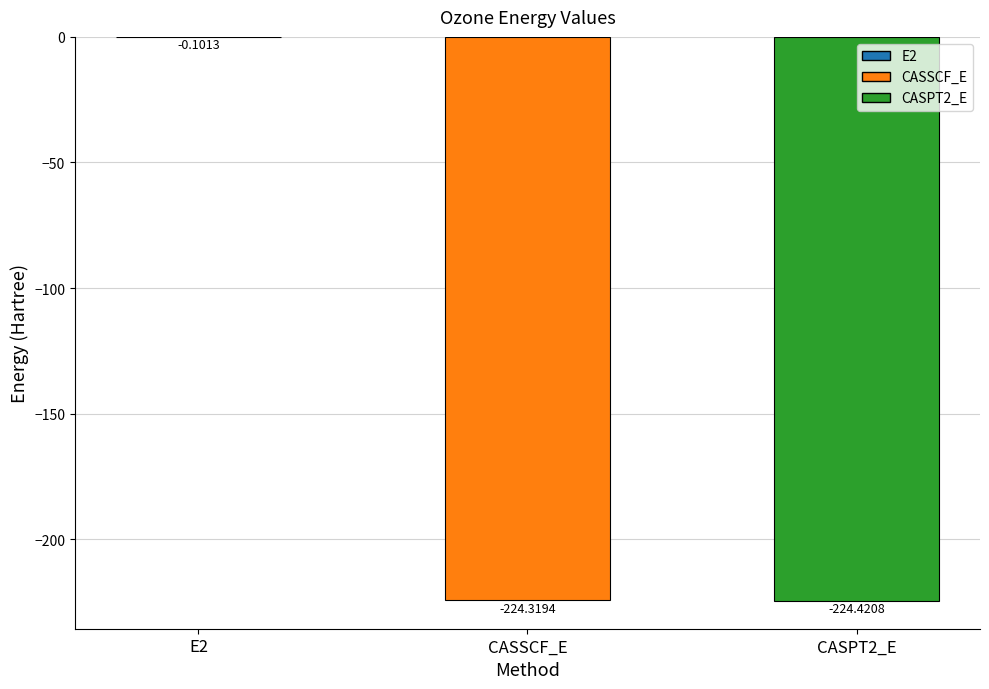

How many data points are above -224?

1